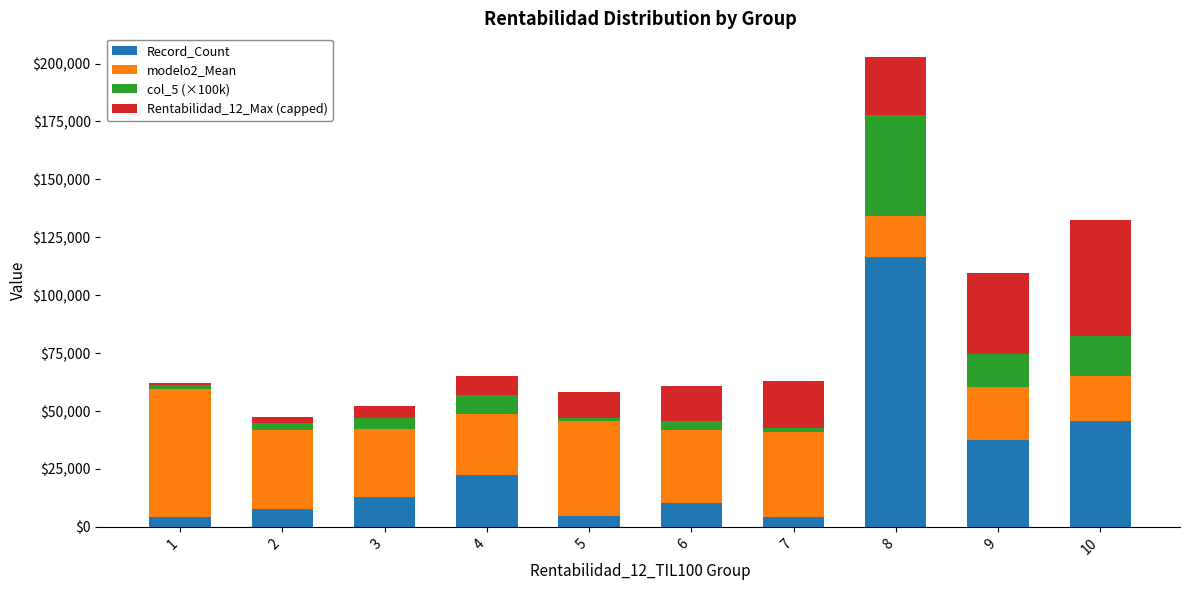

What is the lowest value of the Record_Count series?

4348.0